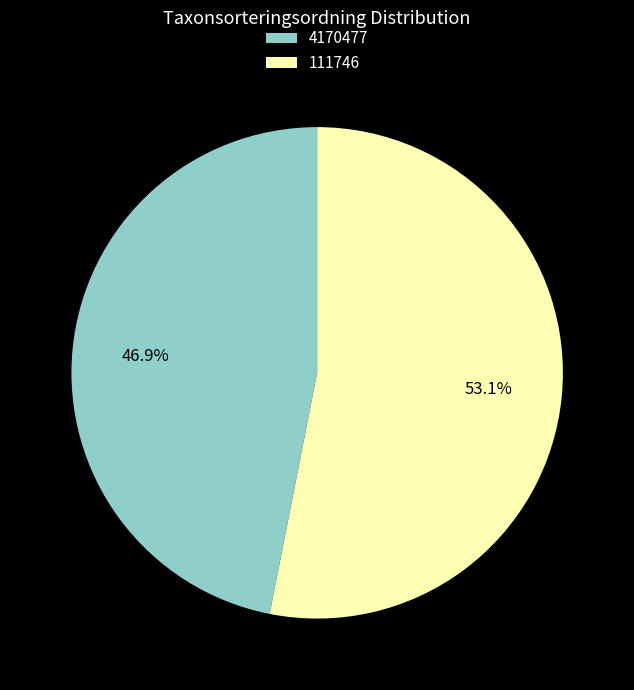

Which has a higher value, 4170477 or 111746?

111746